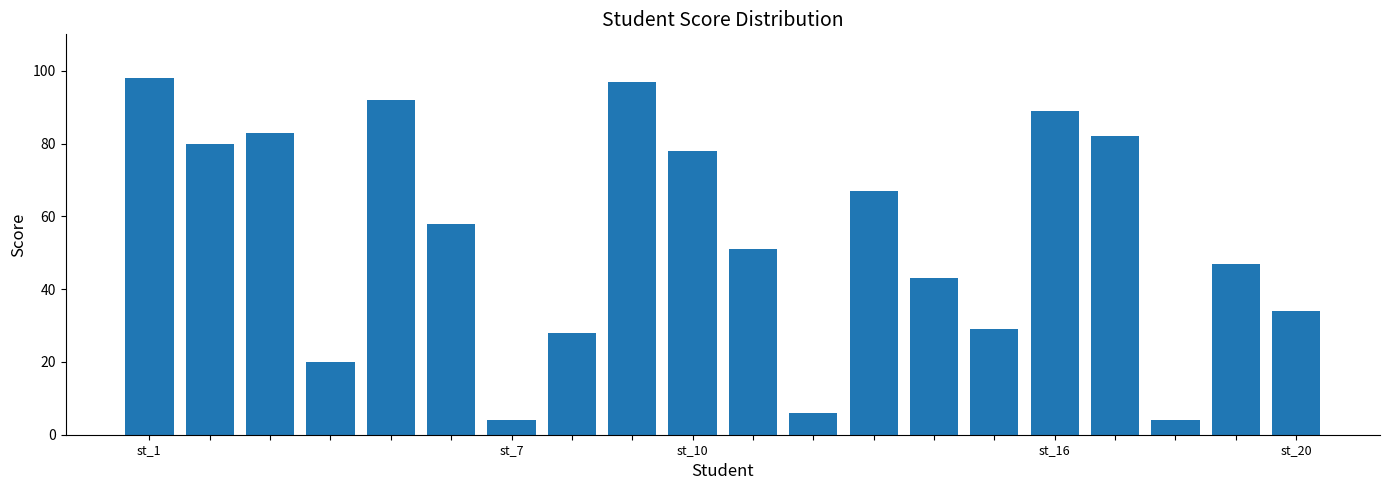

Reading left to right, extract all data points from this chart.

98	80	83	20	92	58	4	28	97	78	51	6	67	43	29	89	82	4	47	34